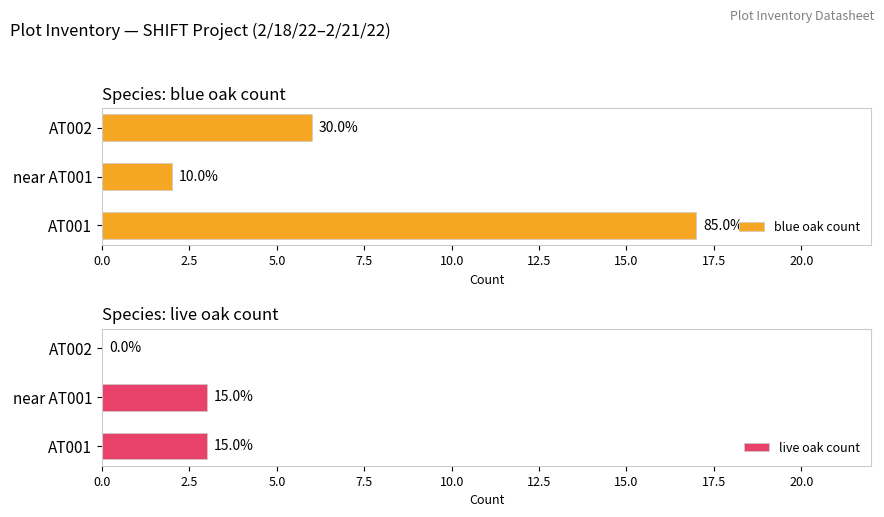

Which series has the largest total across all categories?

blue oak count